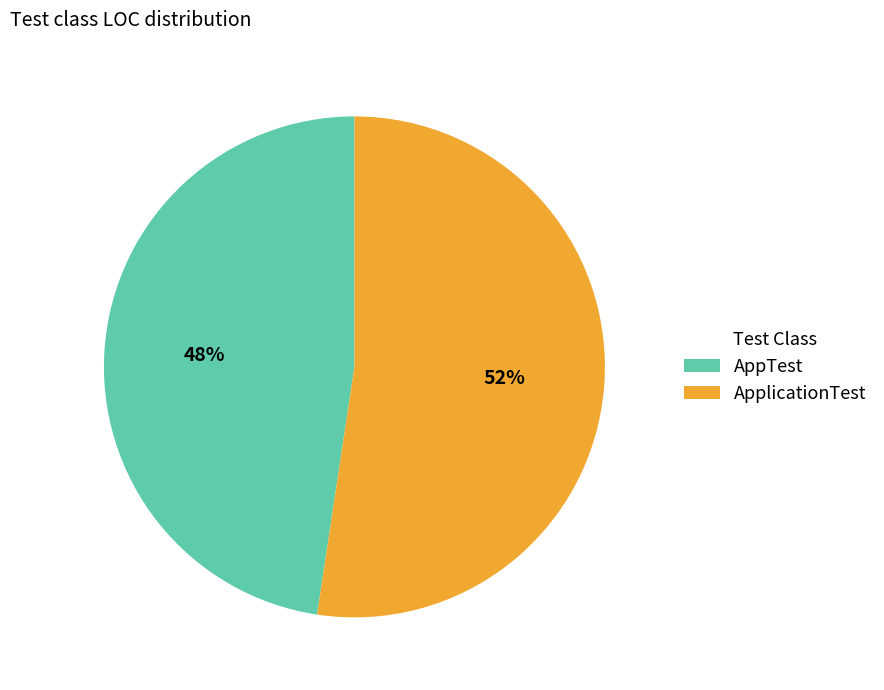

Combined, do AppTest and ApplicationTest account for over 50%?

Yes